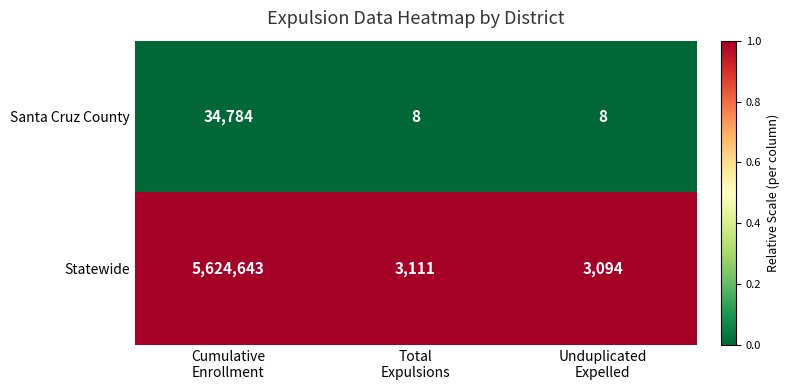

What is the maximum value for Statewide?

5624643